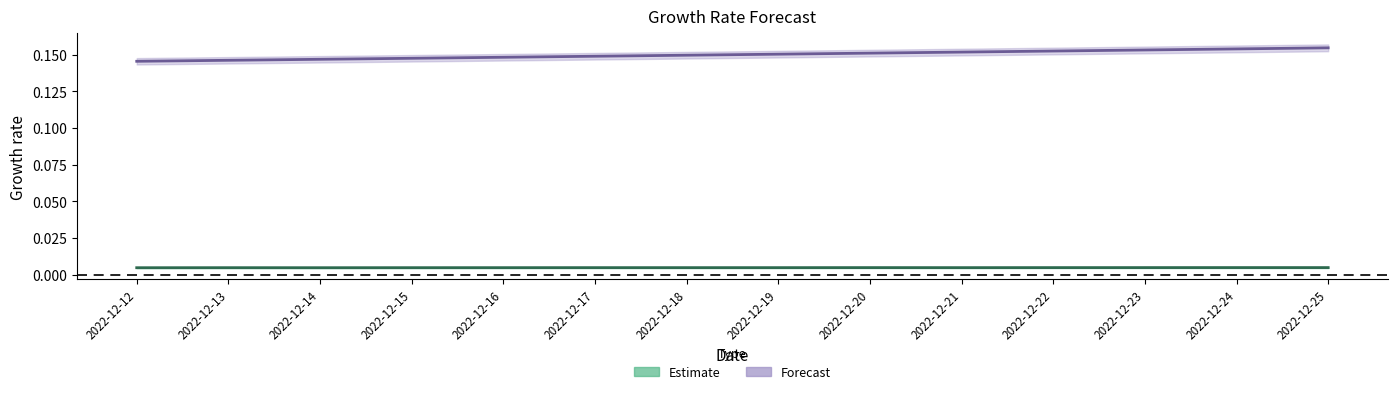

What is the maximum value shown in the chart?

0.2